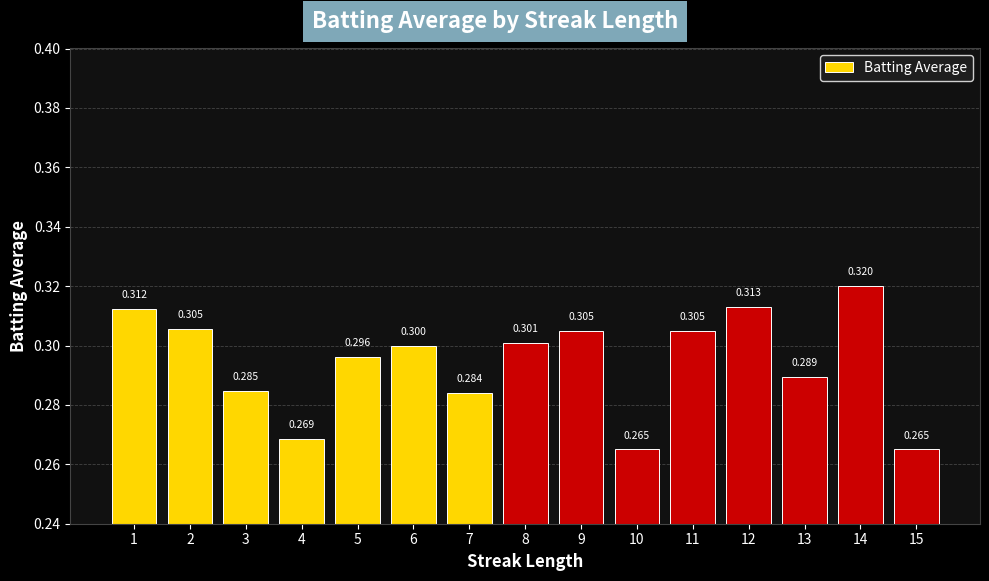

Is it true that the value at 6 is 0.1?

False